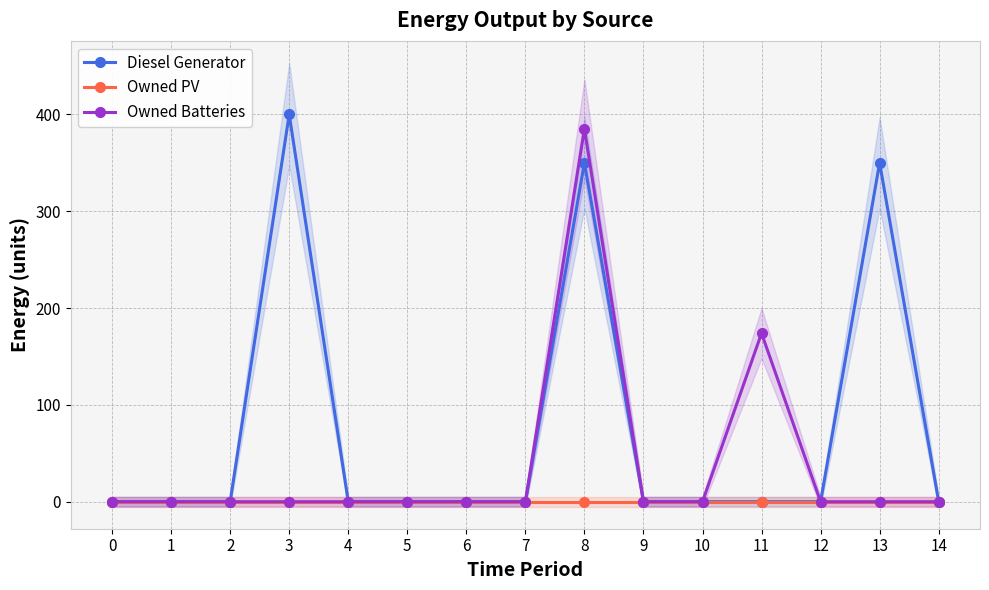

True or false: Owned PV has more than 1 points higher than both neighbors.

False